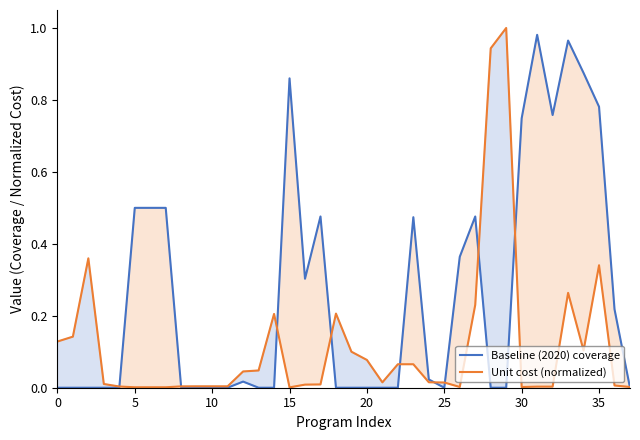

Which category has the highest value in the Baseline (2020) coverage series?

31